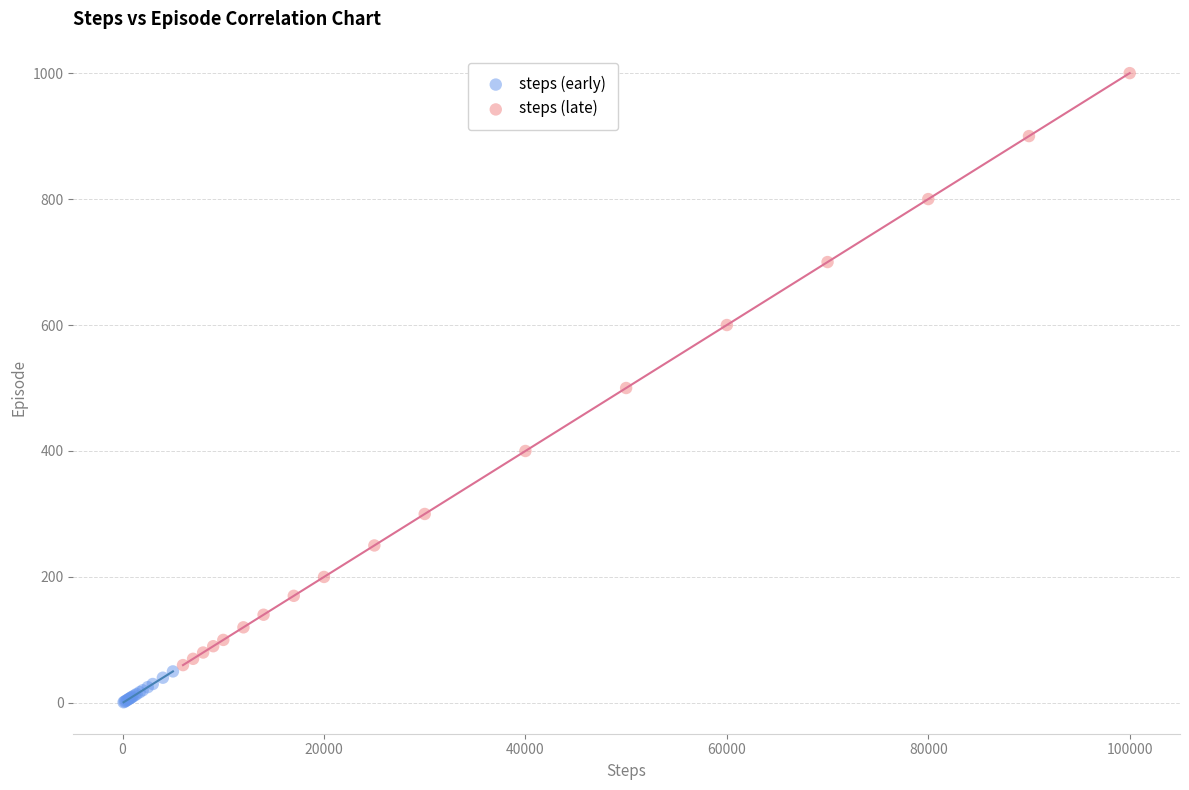

What are all the series names shown in the legend?

steps (early), steps (late)